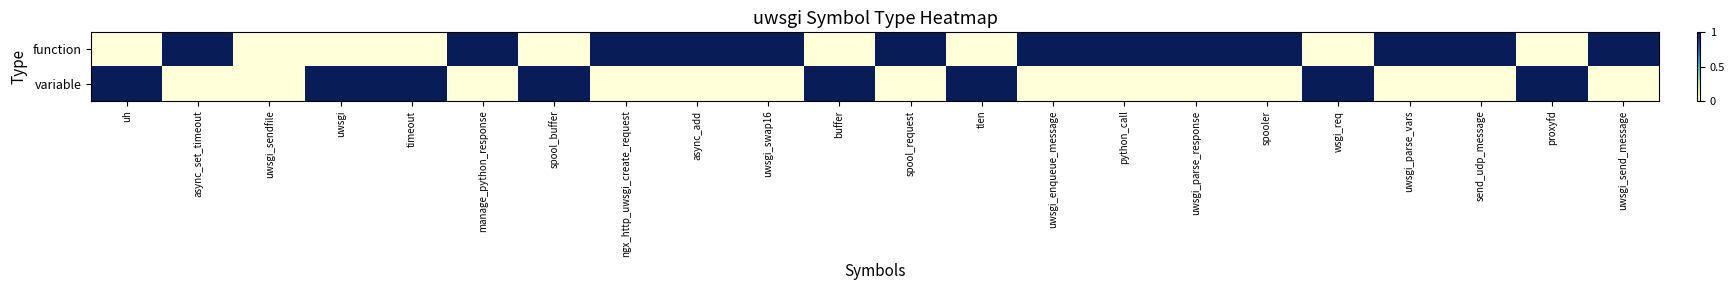

Reading left to right, transcribe all the data shown in this chart.

function: uh=0	async_set_timeout=1	uwsgi_sendfile=0	uwsgi=0	timeout=0	manage_python_response=1	spool_buffer=0	ngx_http_uwsgi_create_request=1	async_add=1	uwsgi_swap16=1	buffer=0	spool_request=1	tlen=0	uwsgi_enqueue_message=1	python_call=1	uwsgi_parse_response=1	spooler=1	wsgi_req=0	uwsgi_parse_vars=1	send_udp_message=1	proxyfd=0	uwsgi_send_message=1
variable: uh=1	async_set_timeout=0	uwsgi_sendfile=0	uwsgi=1	timeout=1	manage_python_response=0	spool_buffer=1	ngx_http_uwsgi_create_request=0	async_add=0	uwsgi_swap16=0	buffer=1	spool_request=0	tlen=1	uwsgi_enqueue_message=0	python_call=0	uwsgi_parse_response=0	spooler=0	wsgi_req=1	uwsgi_parse_vars=0	send_udp_message=0	proxyfd=1	uwsgi_send_message=0